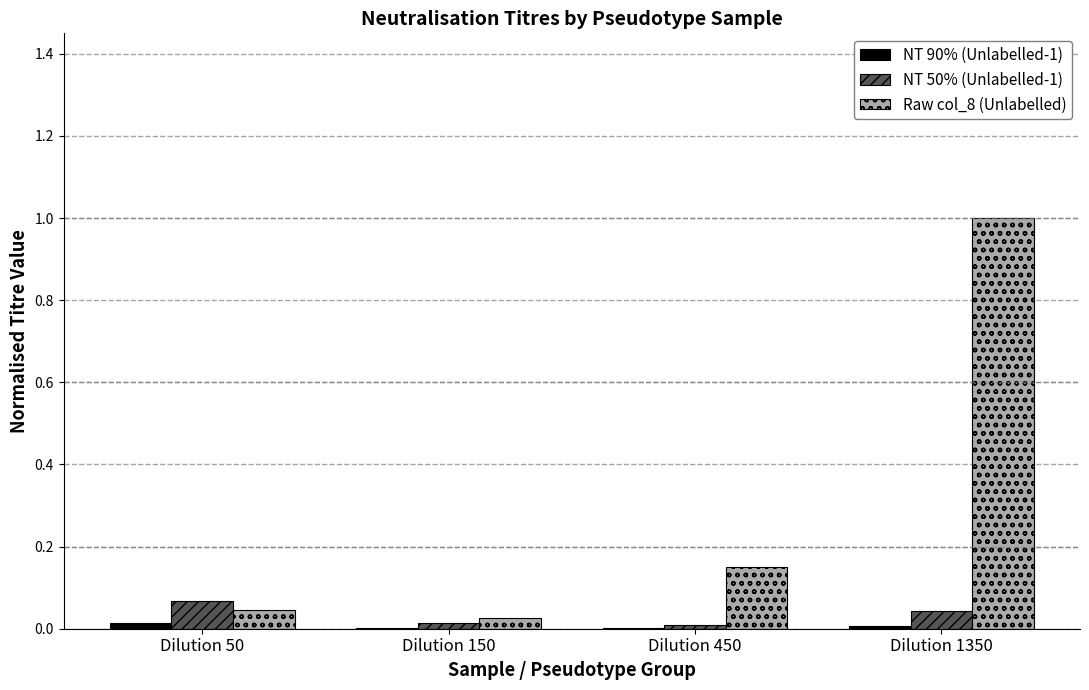

How many groups of bars are there?

4